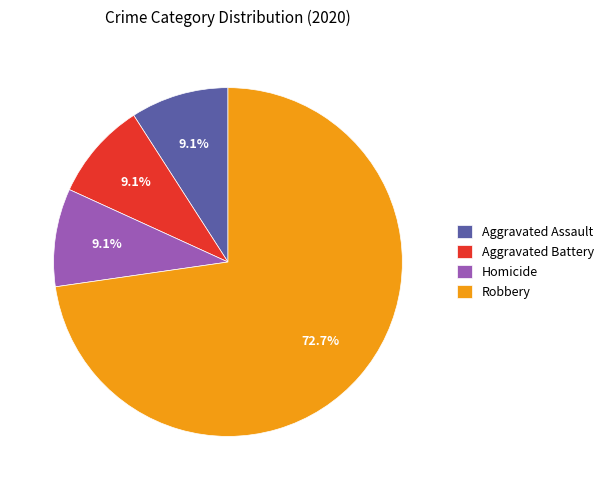

Approximately how many times larger is the value at Aggravated Battery compared to Robbery?

0.1